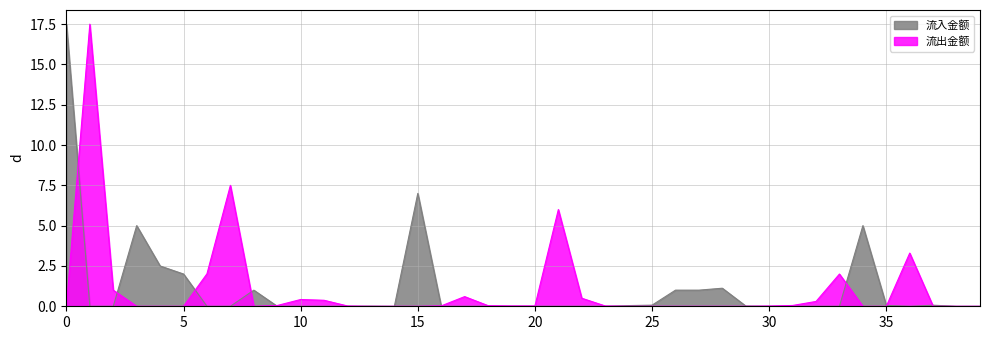

Reading left to right, transcribe all the data shown in this chart.

流入金额: 0=17.5	1=0.0	2=0.0	3=5.0	4=2.5	5=2.0	6=0.0	7=0.0	8=1.0	9=0.0	10=0.0	11=0.0	12=0.0	13=0.0	14=0.0	15=7.0	16=0.0	17=0.0	18=0.0	19=0.0	20=0.0	21=0.0	22=0.0	23=0.0	24=0.0	25=0.1	26=1.0	27=1.0	28=1.1	29=0.0	30=0.0	31=0.0	32=0.0	33=0.0	34=5.0	35=0.1	36=0.0	37=0.1	38=0.0	39=0.0
流出金额: 0=0.0	1=17.5	2=1.0	3=0.0	4=0.0	5=0.0	6=2.0	7=7.5	8=0.0	9=0.0	10=0.4	11=0.4	12=0.0	13=0.0	14=0.0	15=0.0	16=0.0	17=0.6	18=0.0	19=0.0	20=0.0	21=6.0	22=0.5	23=0.0	24=0.0	25=0.0	26=0.0	27=0.0	28=0.0	29=0.0	30=0.0	31=0.1	32=0.3	33=2.0	34=0.0	35=0.0	36=3.3	37=0.0	38=0.0	39=0.0